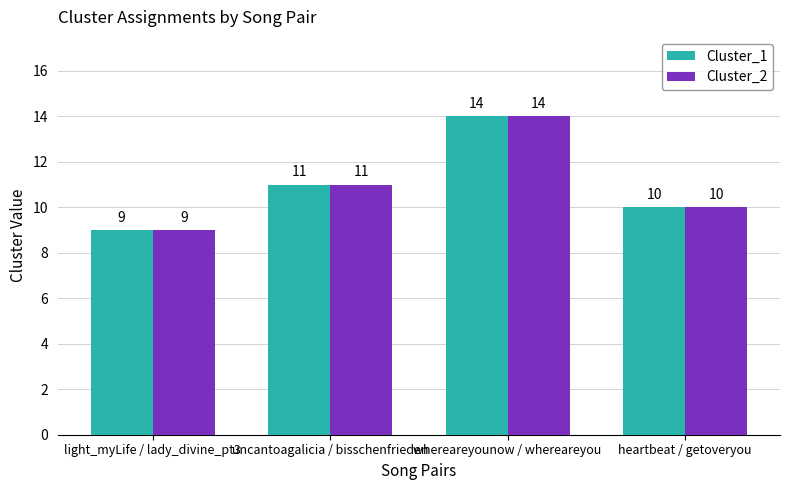

How many Cluster_2 values are between 10 and 14?

3